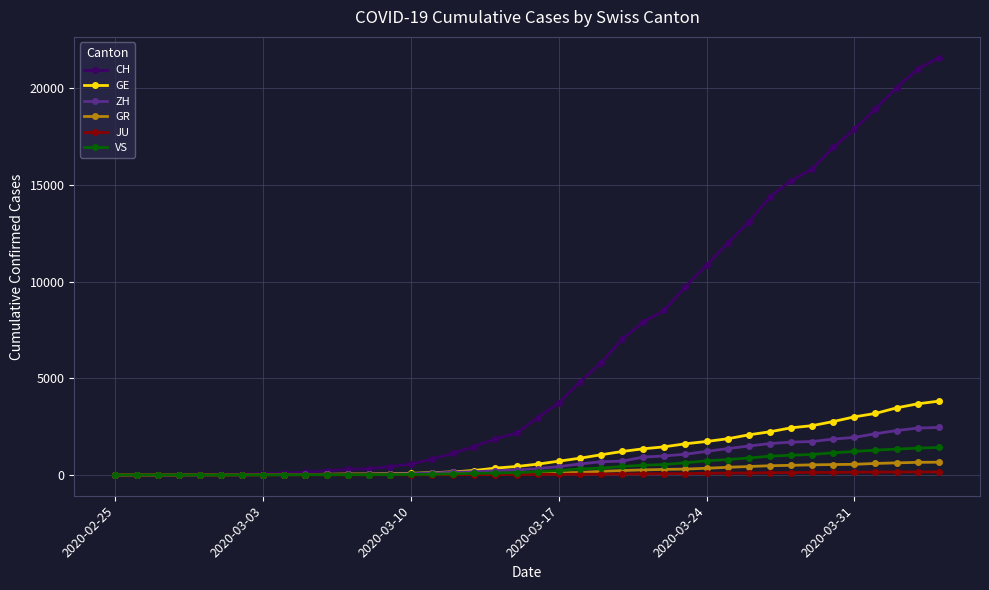

Which series has the largest total across all categories?

CH